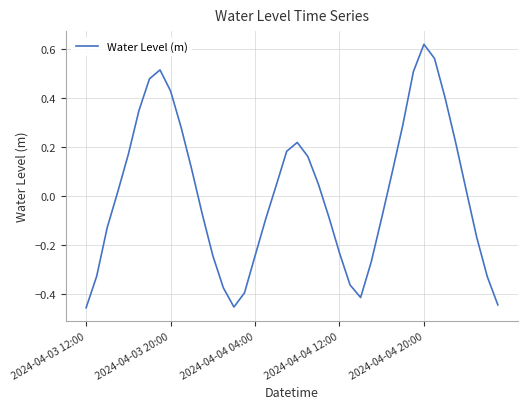

At which category does the chart reach its peak across all series?

2024-04-04 20:00